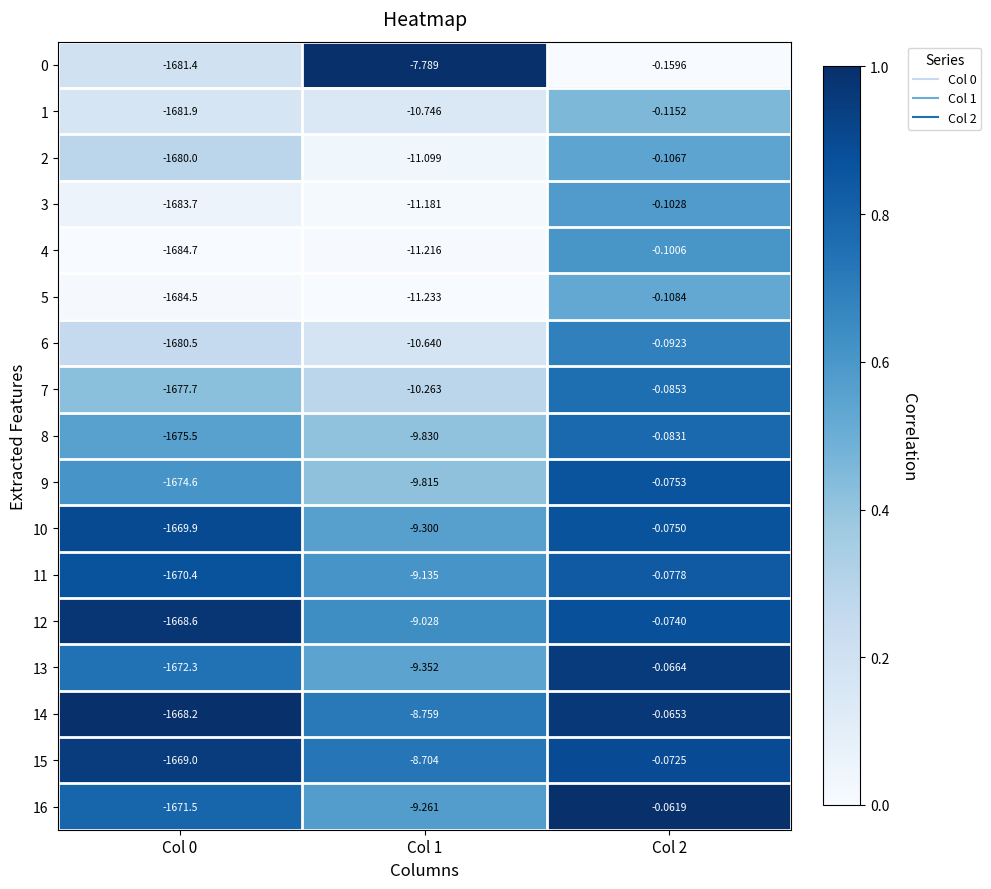

Is the value of 7 at Col 0 greater than the value of 2 at Col 2?

No